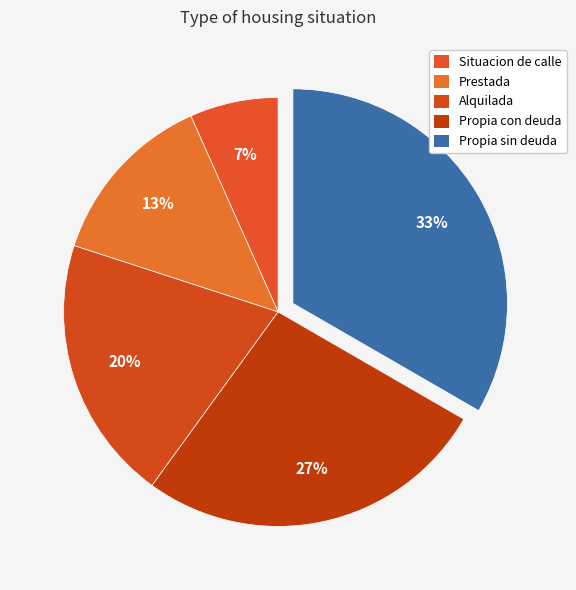

Is Alquilada the majority of the pie?

No